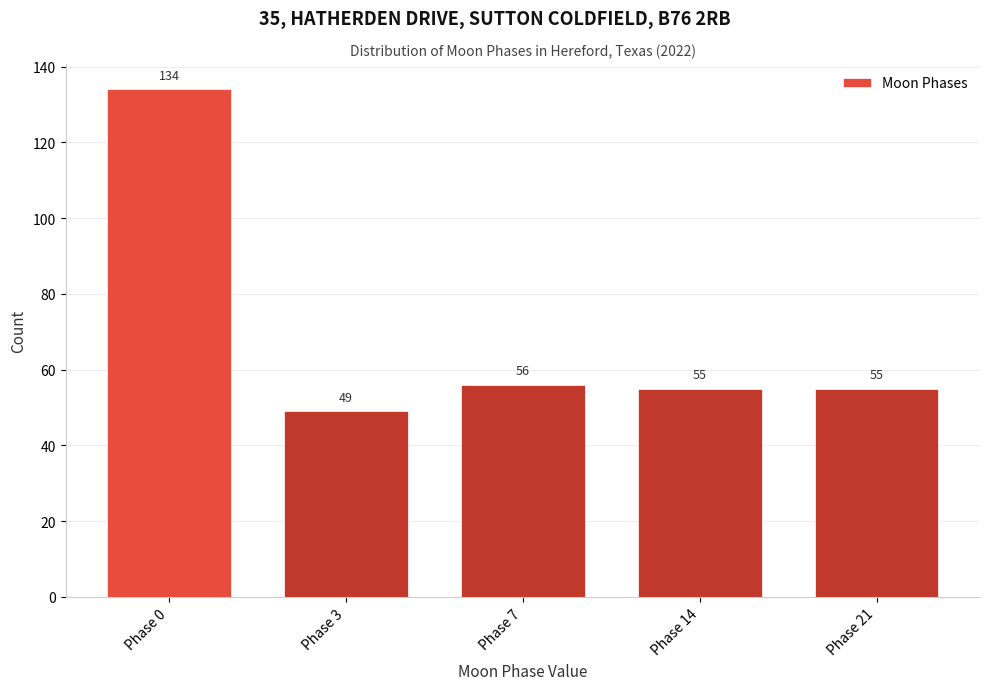

Reading left to right, what are all the values shown in this chart?

134	49	56	55	55